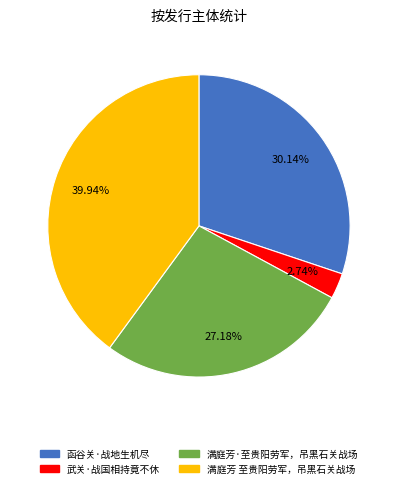

What is the smallest slice in the pie chart?

武关·战国相持竟不休